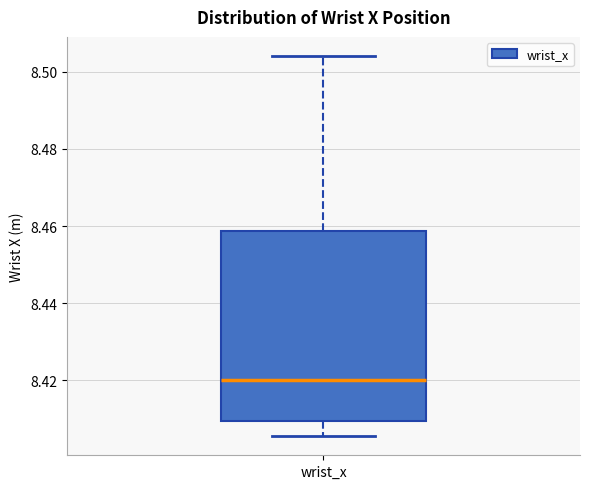

Transcribe this box plot: give where the median line is, the range the box spans, and where the two whiskers end, as read against the y-axis. The values are not printed on the chart, so give them approximately, as read against the axis.

median 8.420, box 8.410 to 8.458, whiskers 8.406 to 8.504